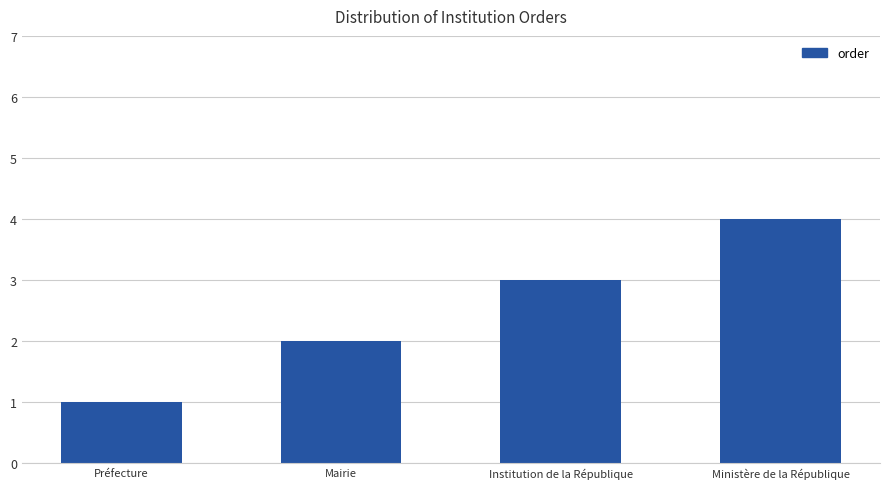

What position from the left is Mairie?

2